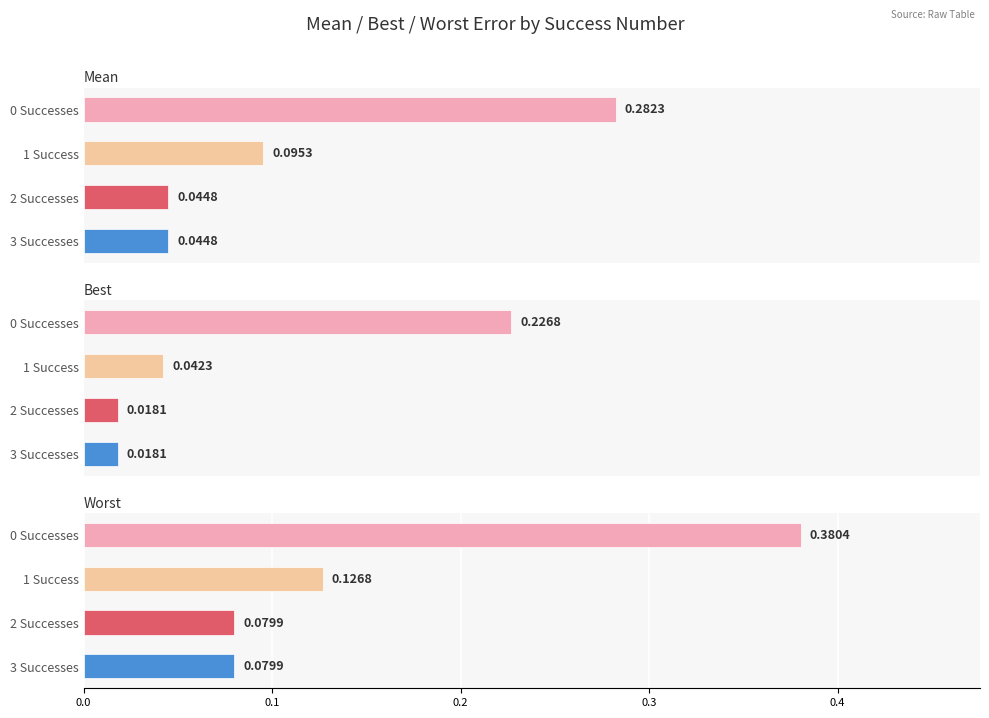

Is the value of mean at 3 Successes greater than the value of worst at 0 Successes?

No